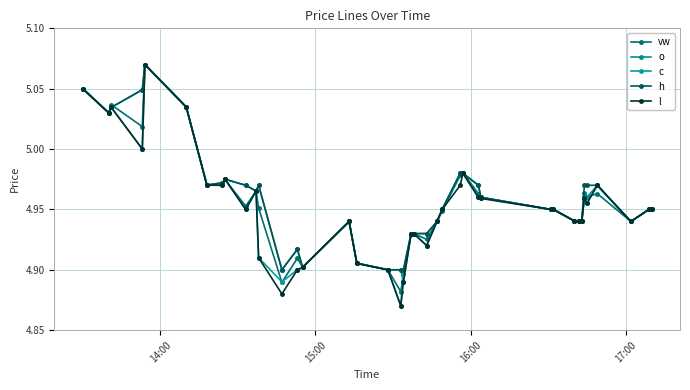

Count the number of categories in the chart.

40